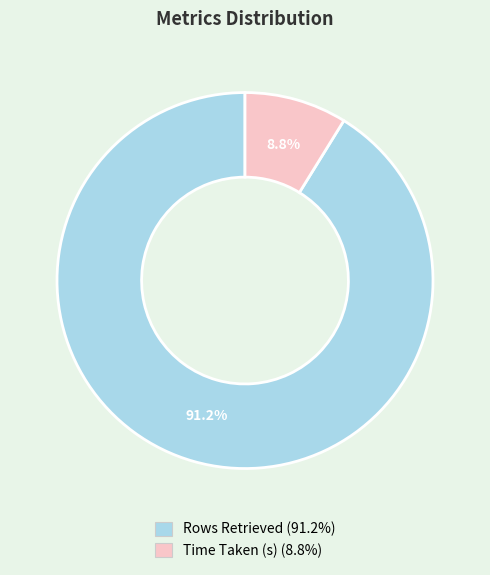

Is Time Taken (s) the majority of the pie?

No